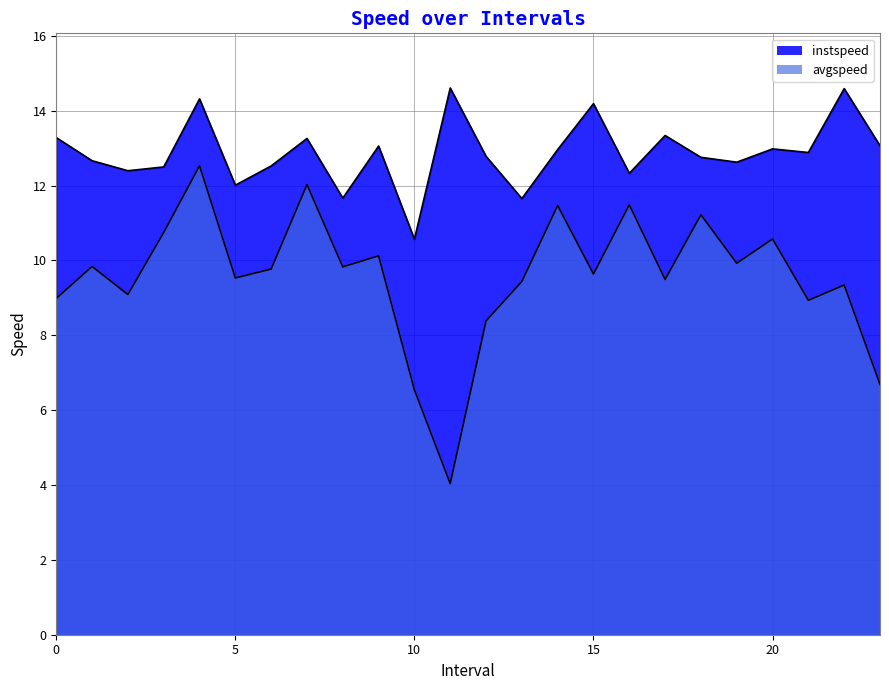

What is the approximate value of avgspeed at 19.0?

9.9